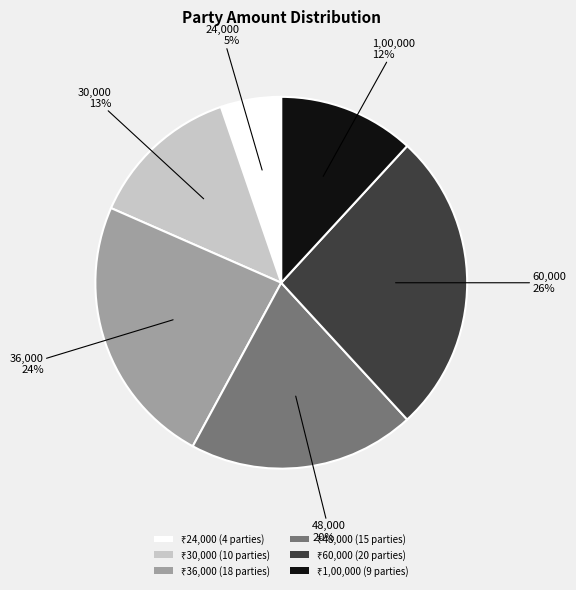

To the nearest percent, what is the average slice percentage?

17%